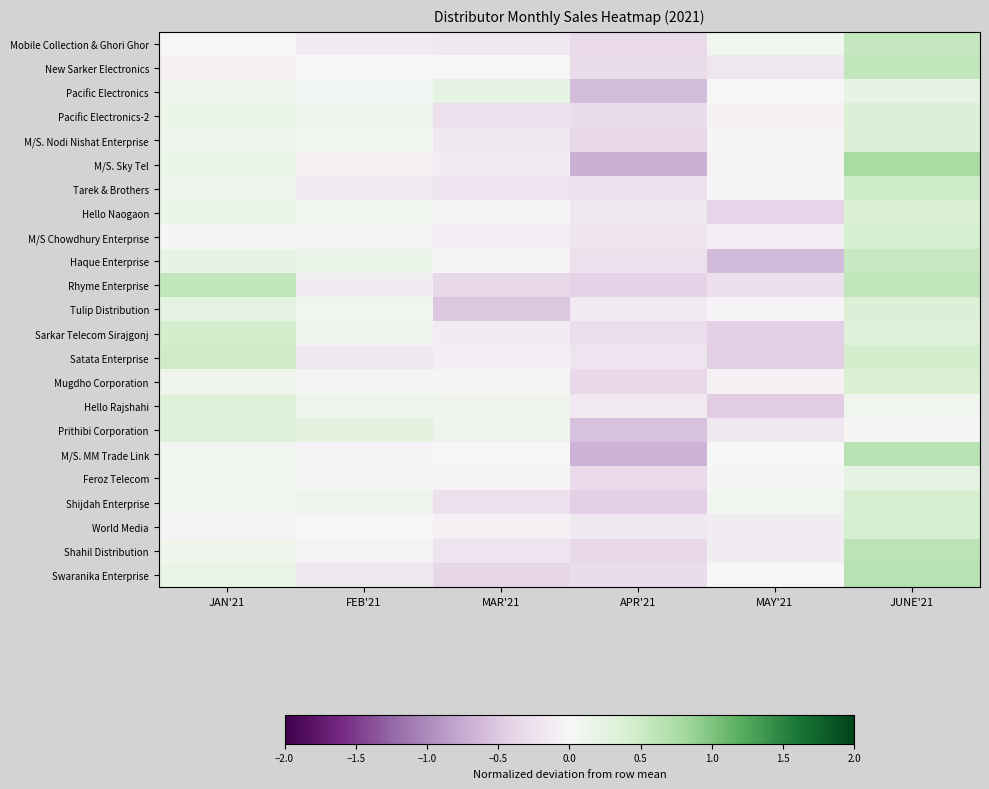

At which category is the sum across all series the highest?

JUNE'21